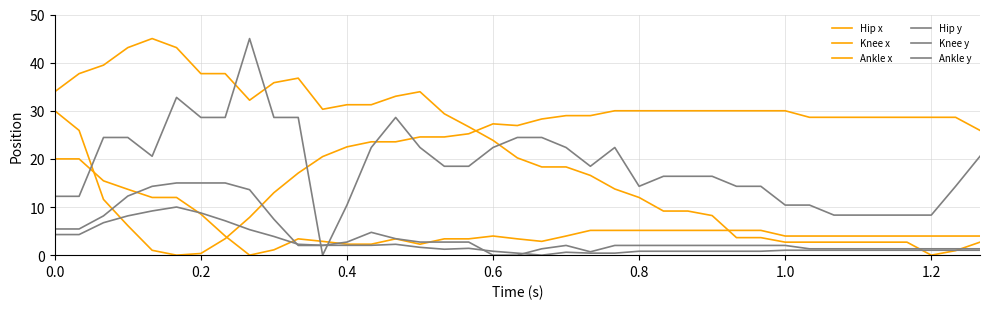

Does the chart have visible grid lines?

Yes